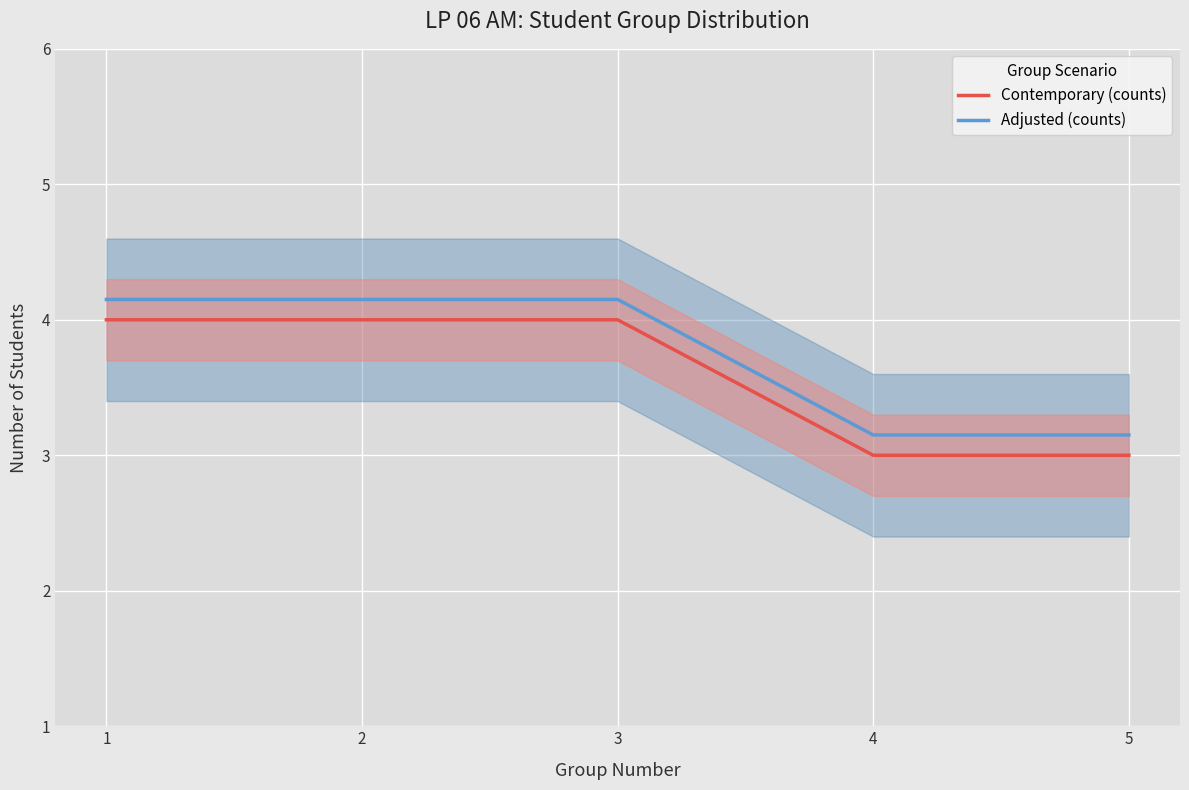

What is the difference between the highest and lowest values at 2?

0.2